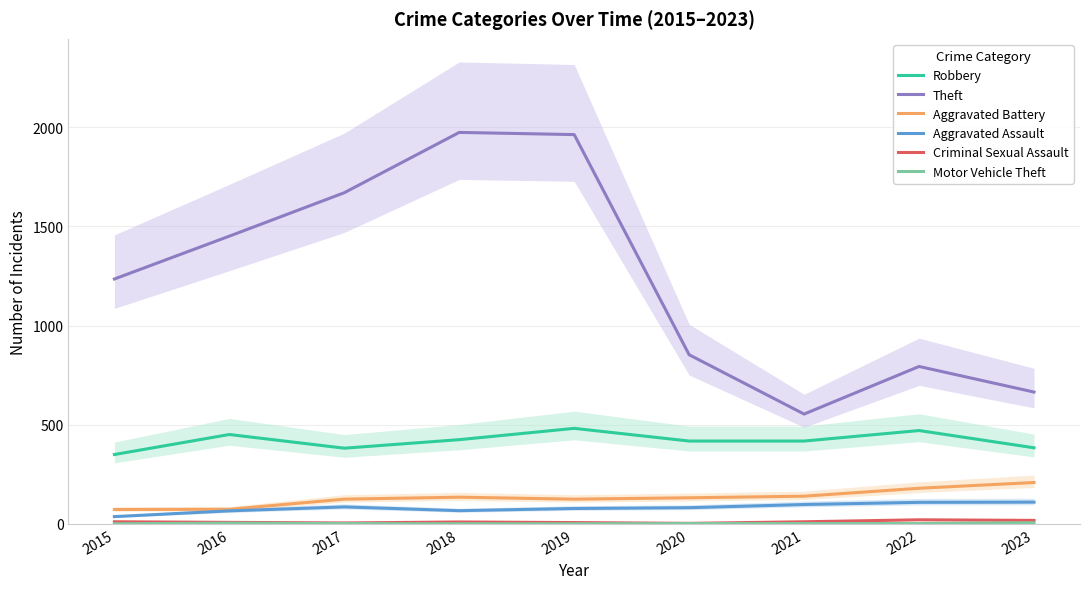

Which series has the largest total across all categories?

Theft